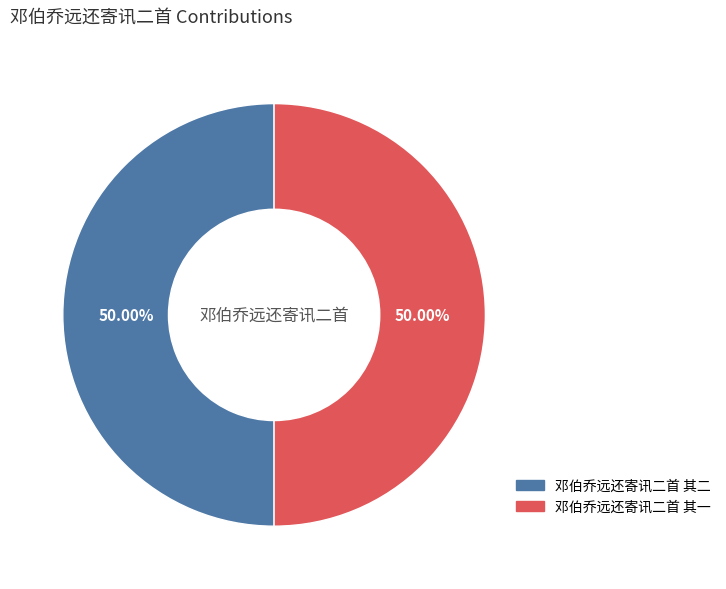

To the nearest percent, what is the average slice percentage?

50%